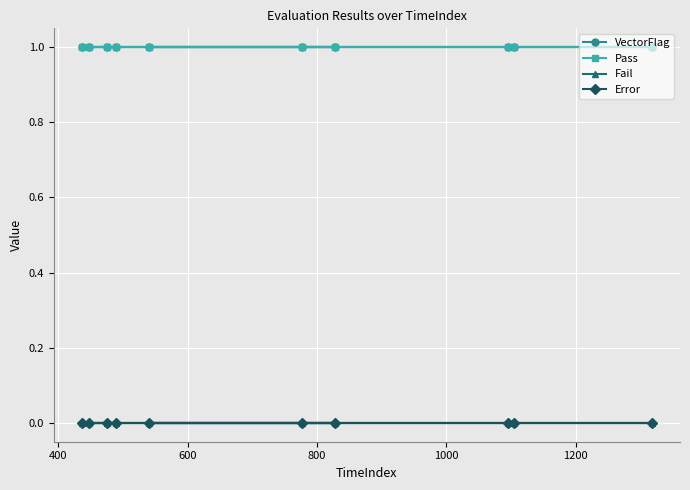

How many lines are shown in the chart?

4